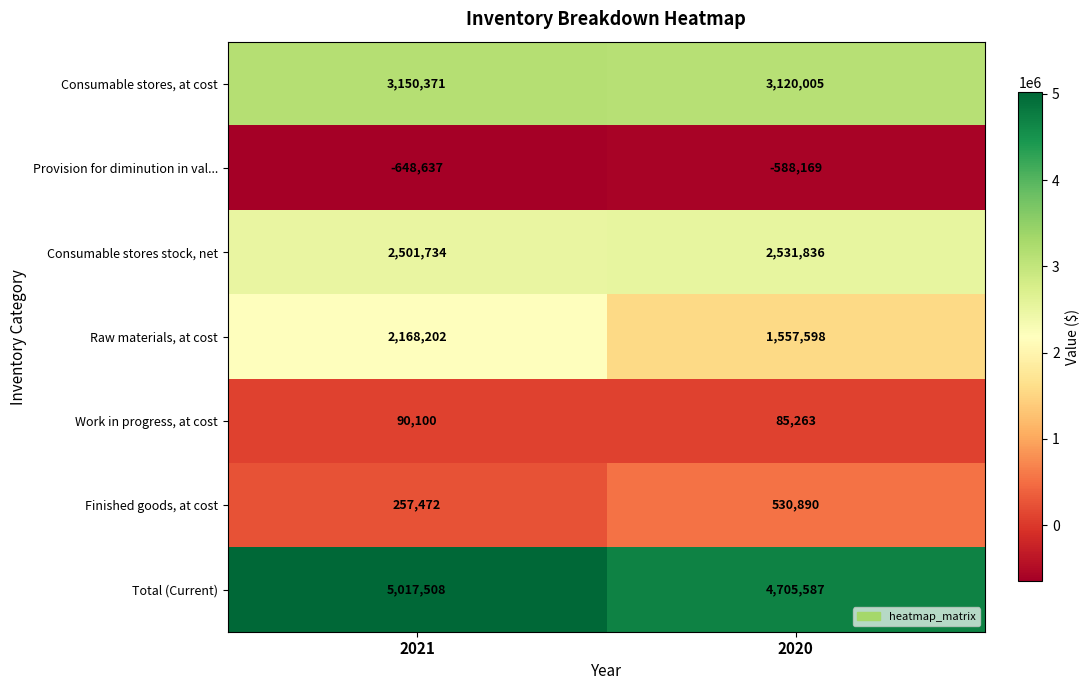

What is the difference between the maximum and minimum values in the Consumable stores, at cost series?

30366